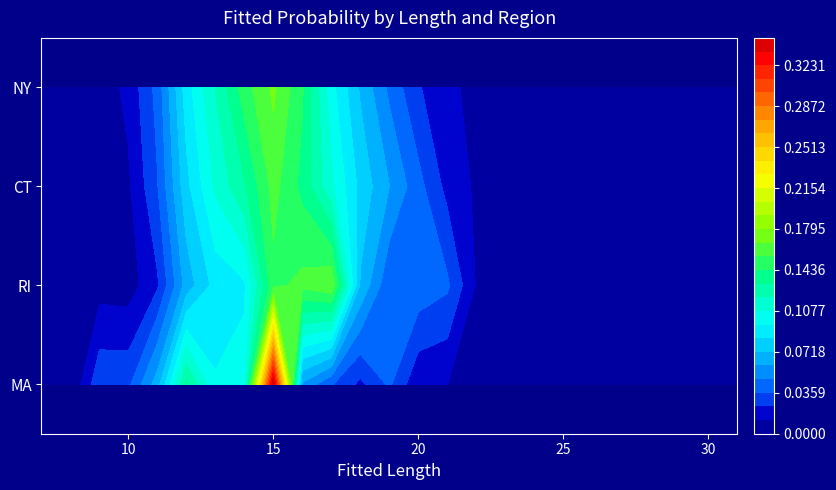

Which category has the highest value across all series?

15